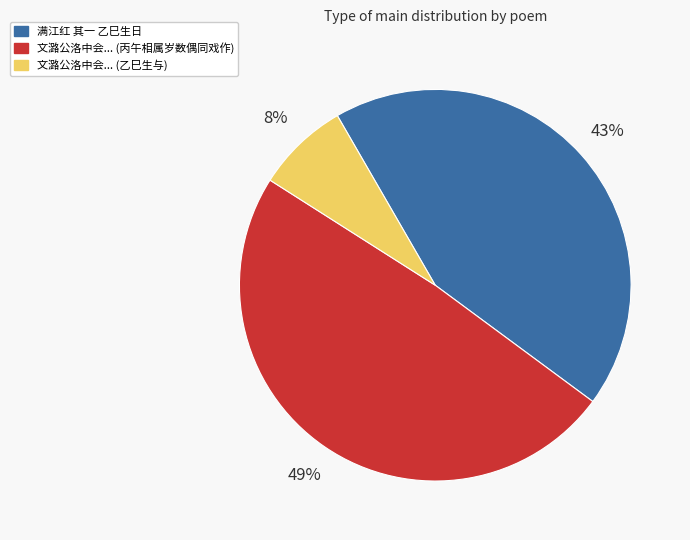

To the nearest percent, what is the difference between the largest and smallest slice percentages?

41%